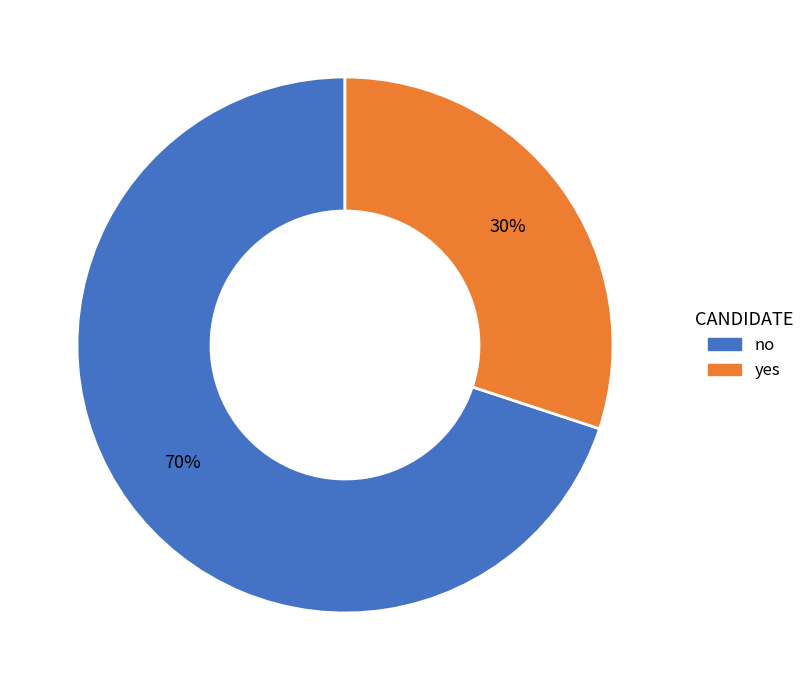

Which slice is the largest?

no